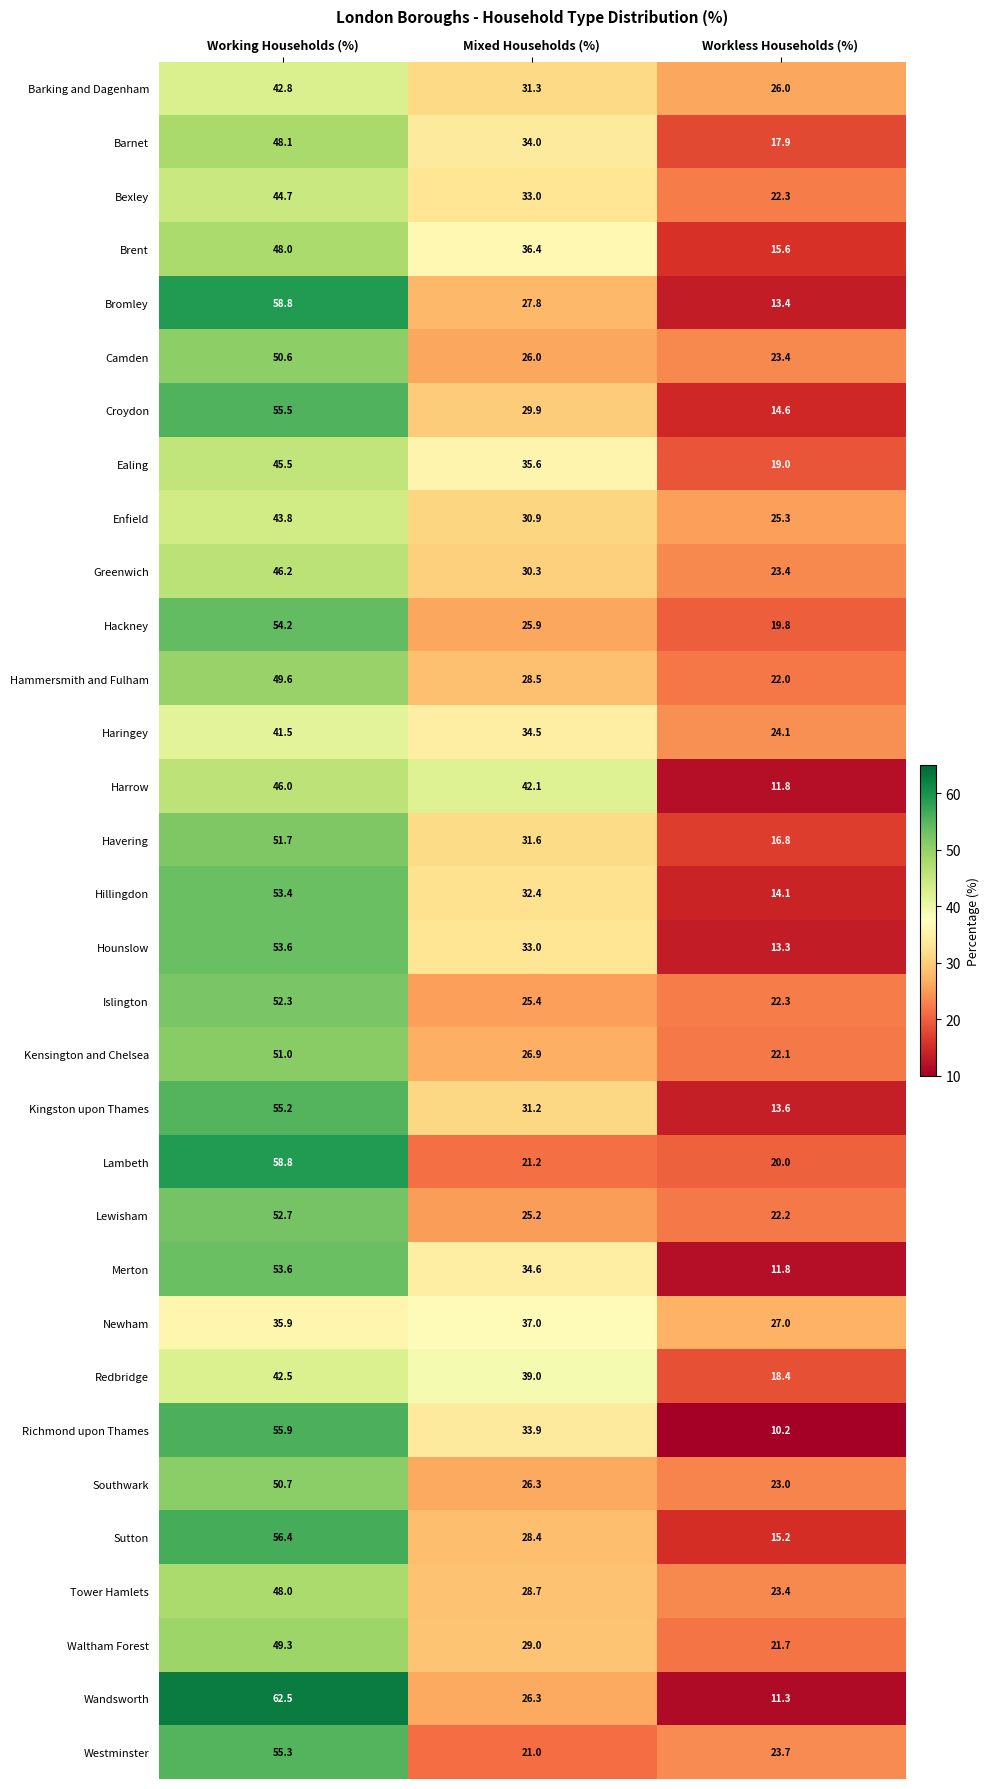

Count the Newham values in the range 27 to 37.

3